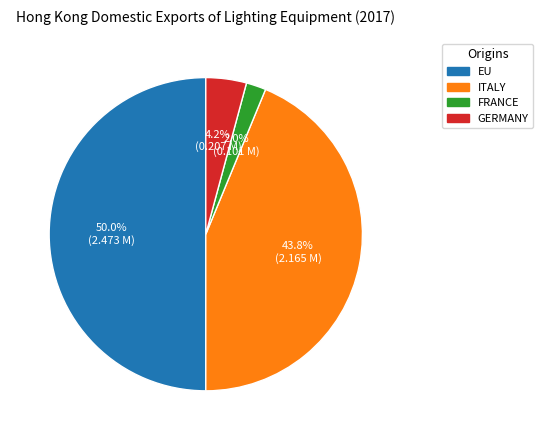

To the nearest percent, what percentage of the pie is GERMANY?

4%